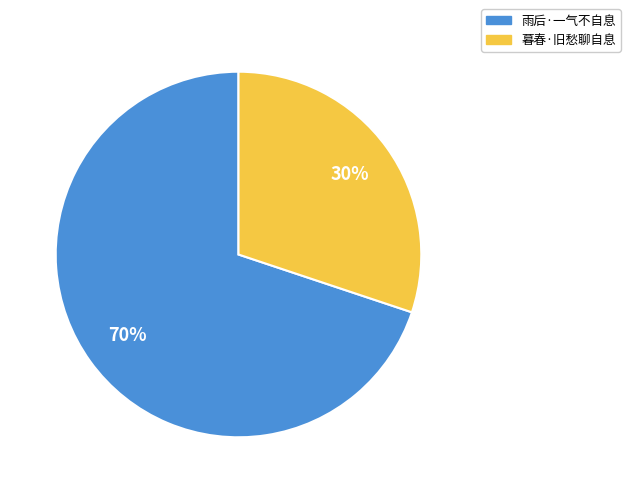

Is there a majority slice in this chart?

Yes